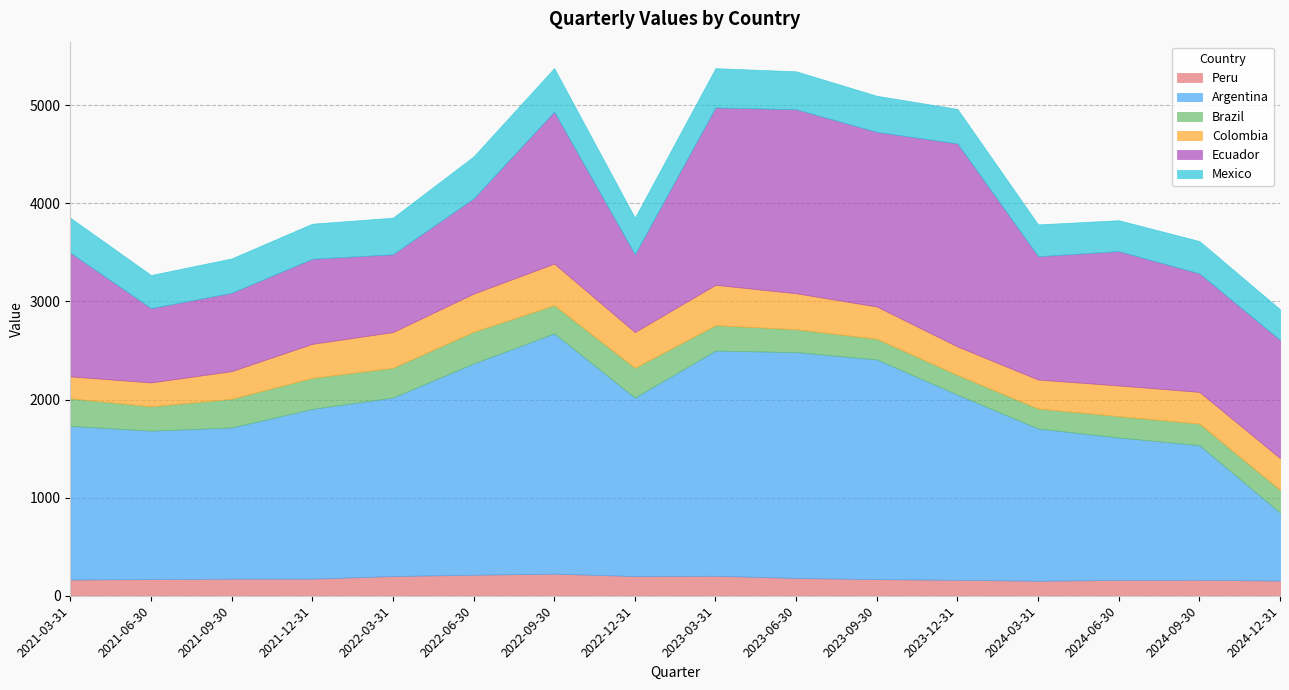

How many interior local valleys does the Ecuador series have?

5